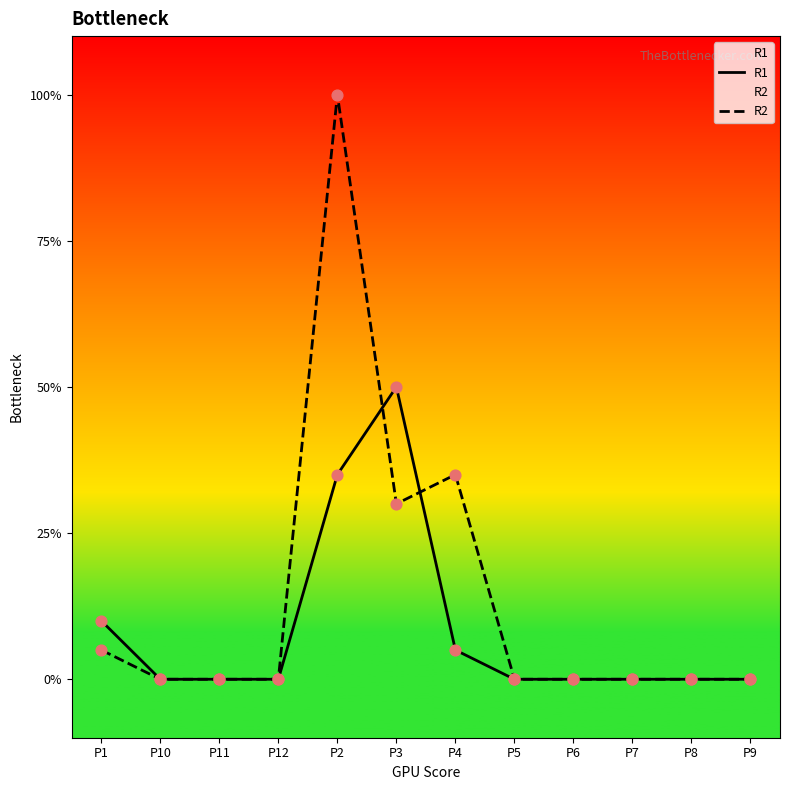

Which series has the largest total across all categories?

R2